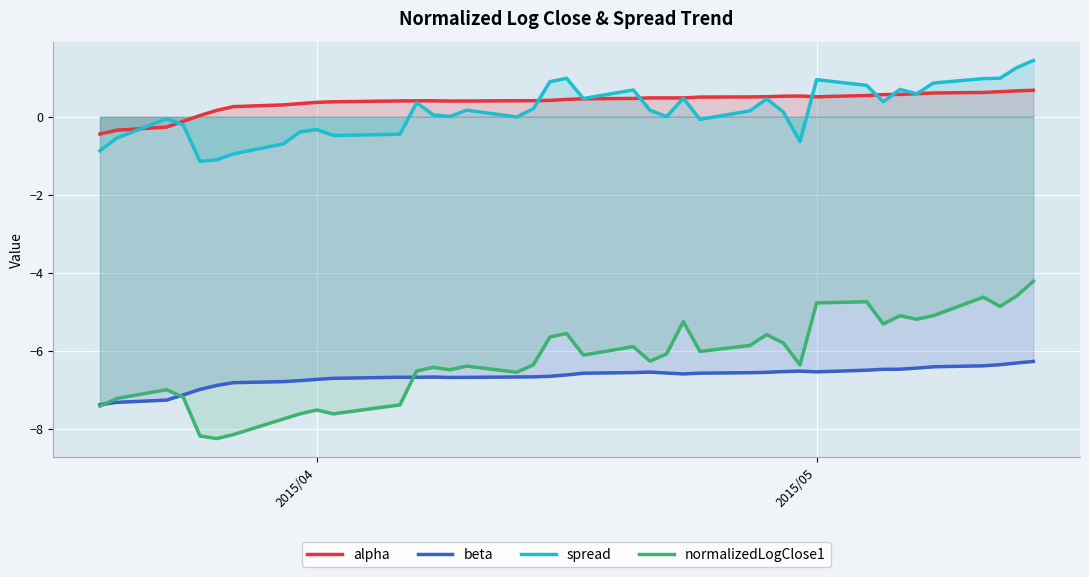

How many lines are shown in the chart?

4